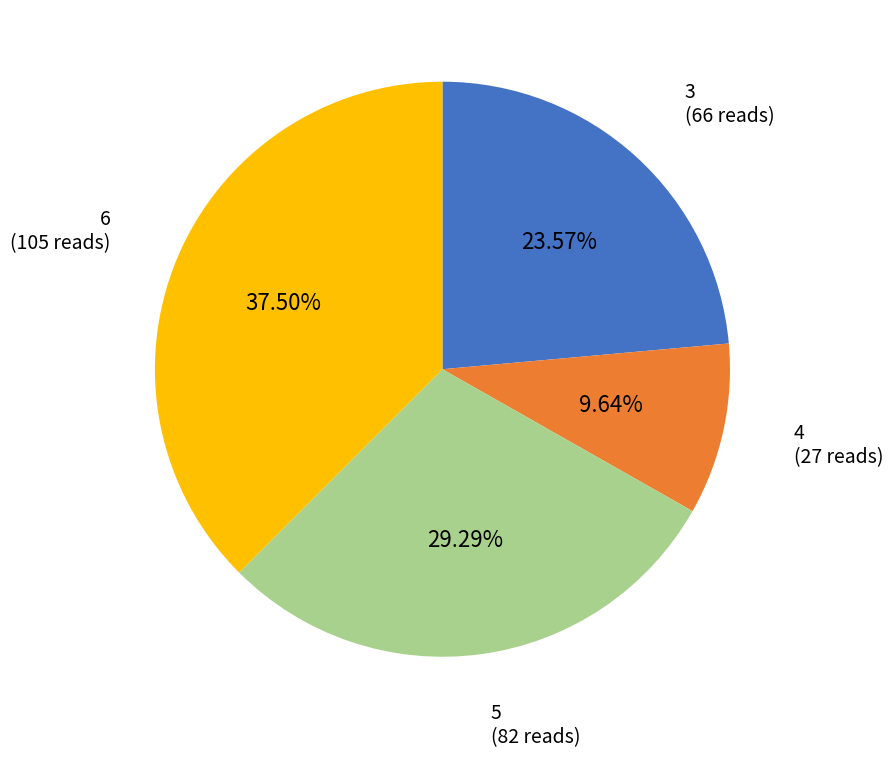

Is there any slice that represents more than half of the pie?

No